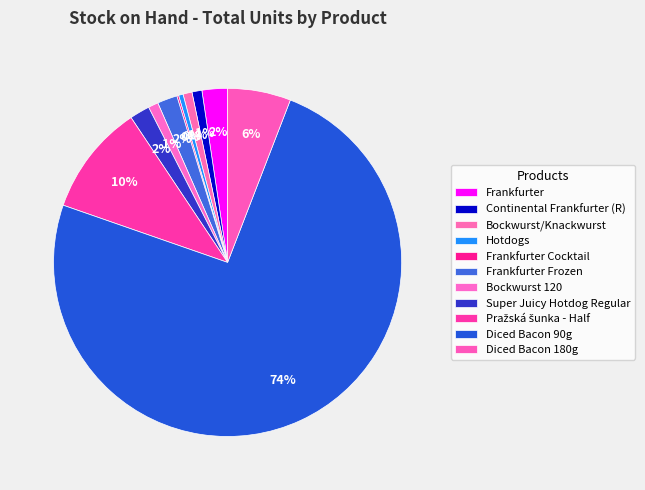

What percentage is NOT represented by Frankfurter Cocktail?

99.8%